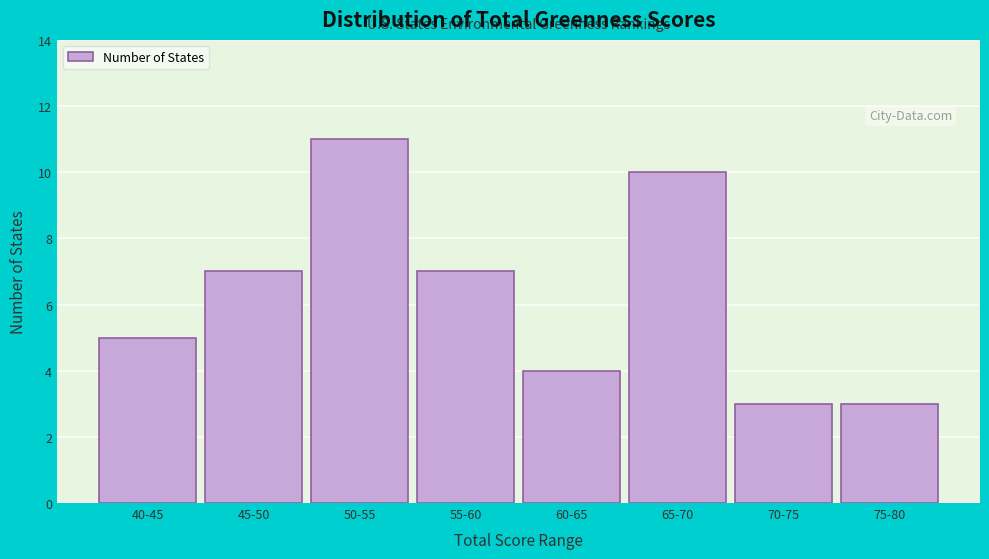

Reading left to right, what are all the values shown in this chart?

40-45=5	45-50=7	50-55=11	55-60=7	60-65=4	65-70=10	70-75=3	75-80=3